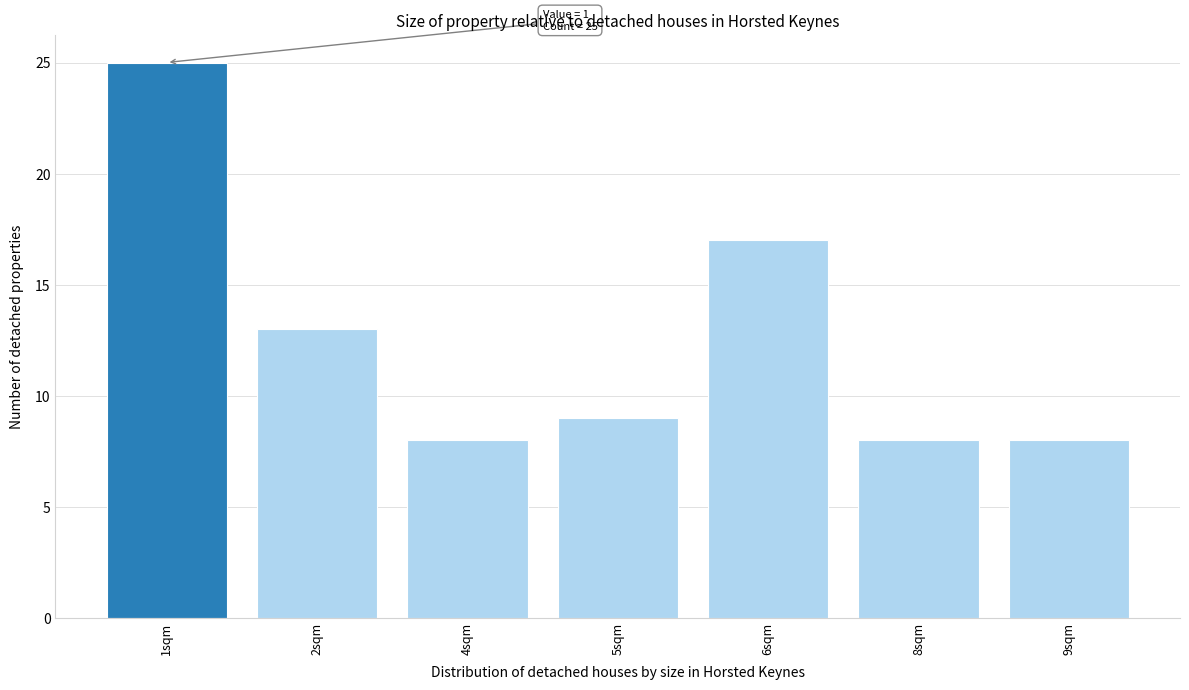

Reading left to right, what are all the values shown in this chart?

25	13	8	9	17	8	8